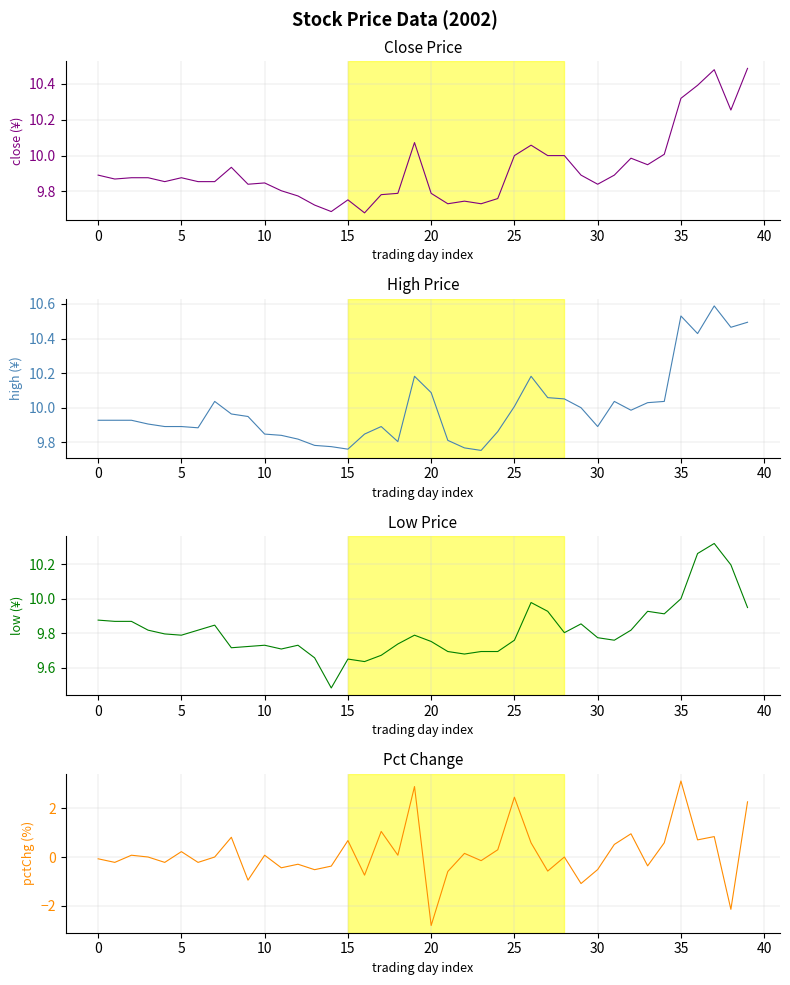

Which series changed the most between 19 and 33?

pctChg